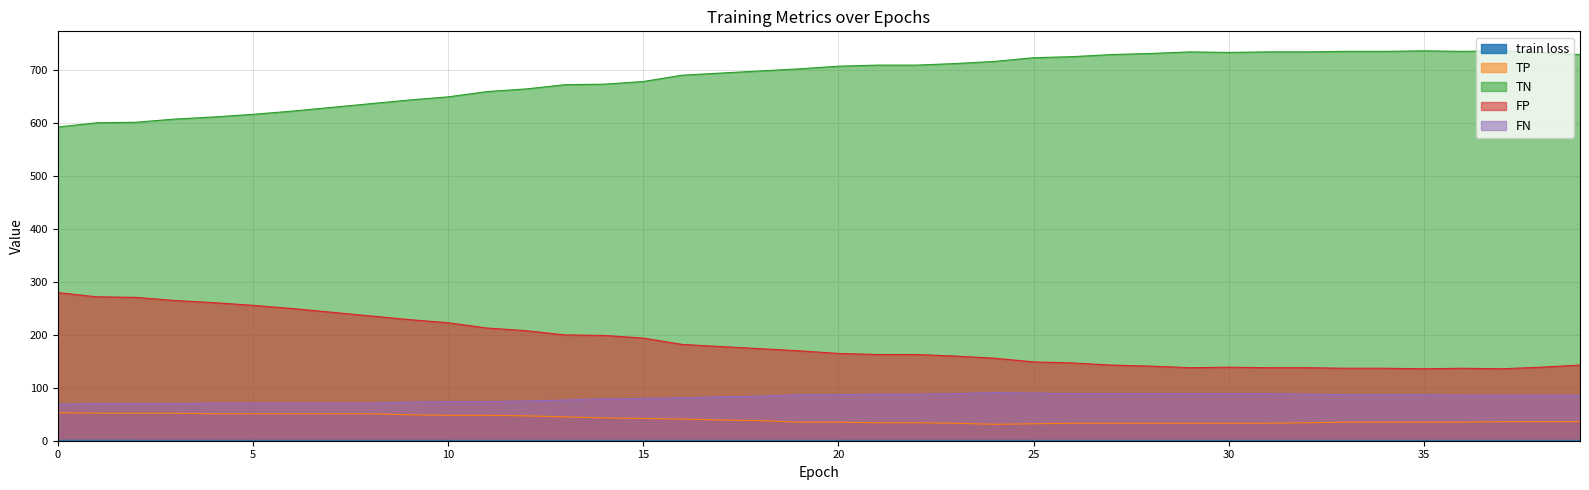

What is the difference between the maximum and minimum values in the TN series?

144.0